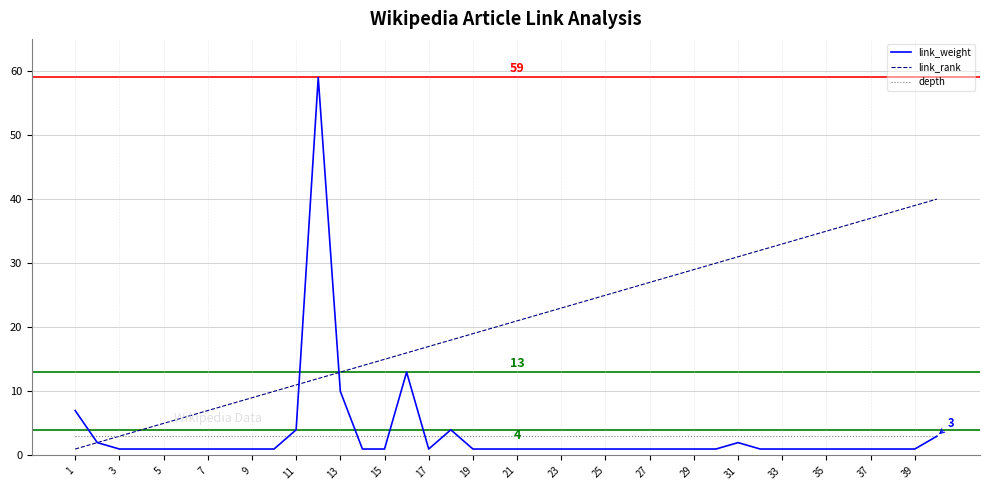

What is the difference between the maximum and second lowest values in the link_weight series?

58